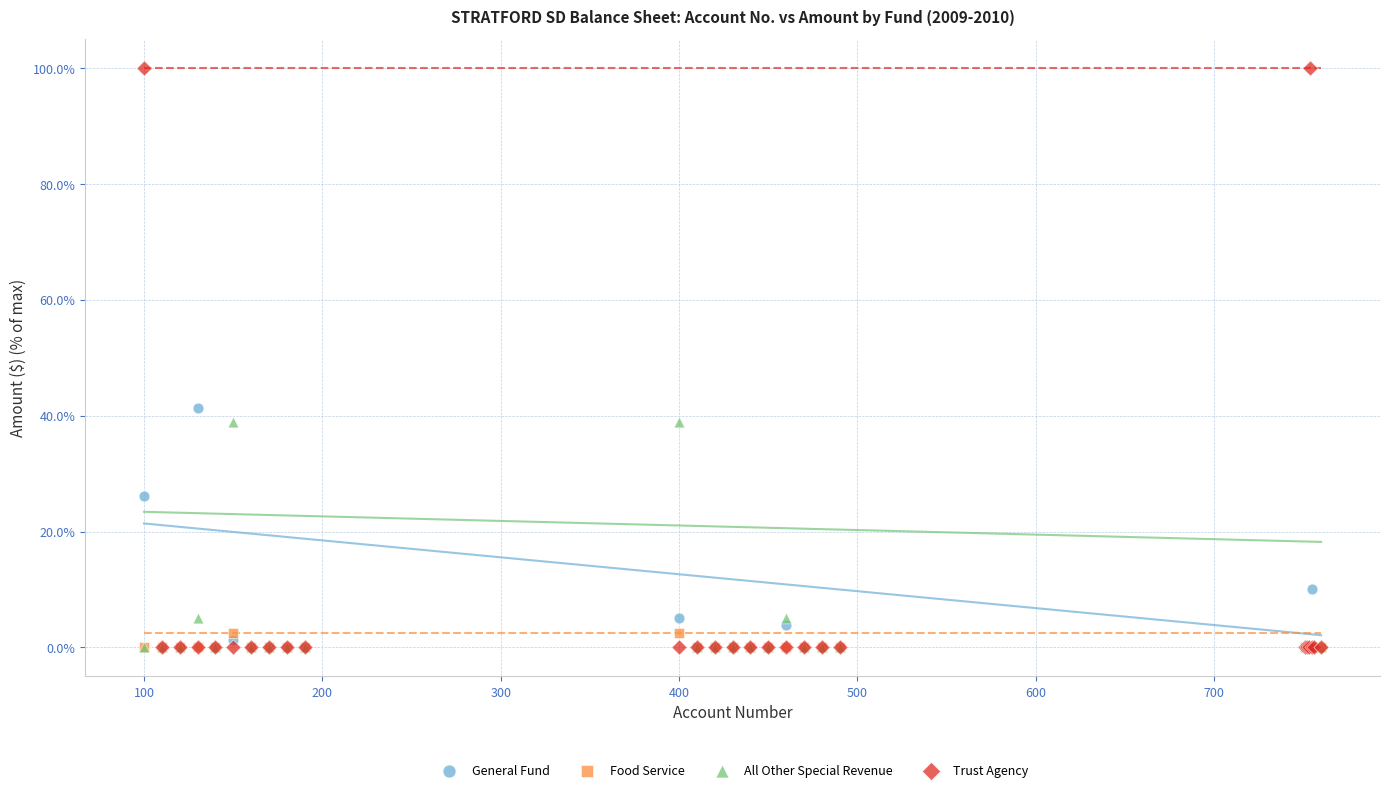

Which series has the widest spread of Y values?

Trust Agency